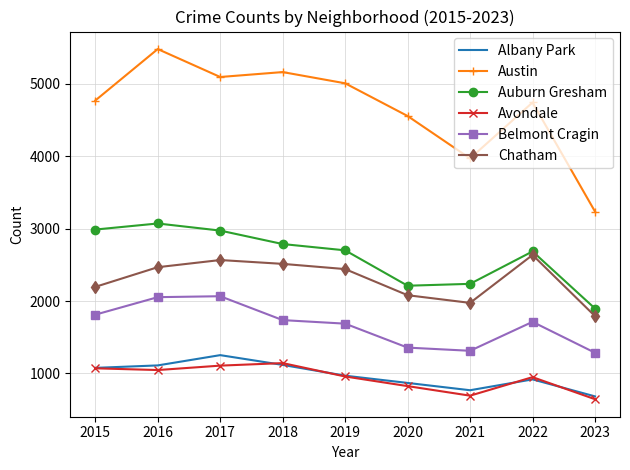

What are all the series names shown in the legend?

Albany Park, Austin, Auburn Gresham, Avondale, Belmont Cragin, Chatham